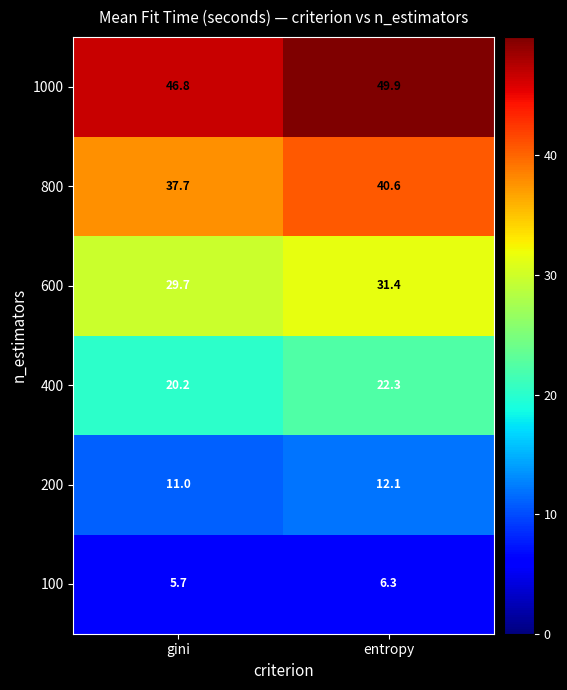

What is the maximum value shown in the chart?

49.9